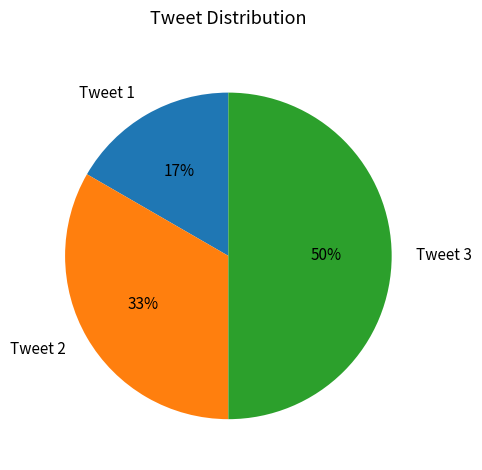

Is Tweet 2 the majority of the pie?

No